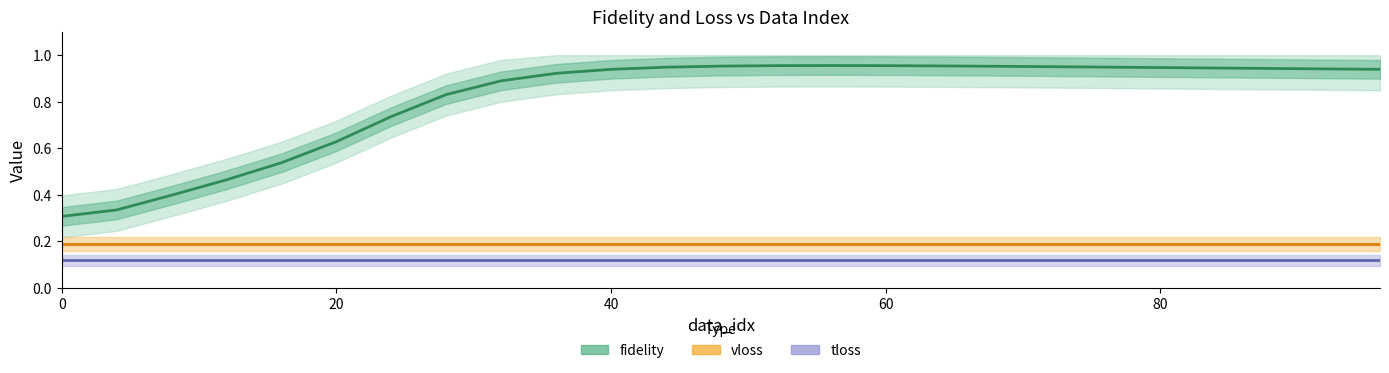

What are all the series names shown in the legend?

fidelity, vloss, tloss